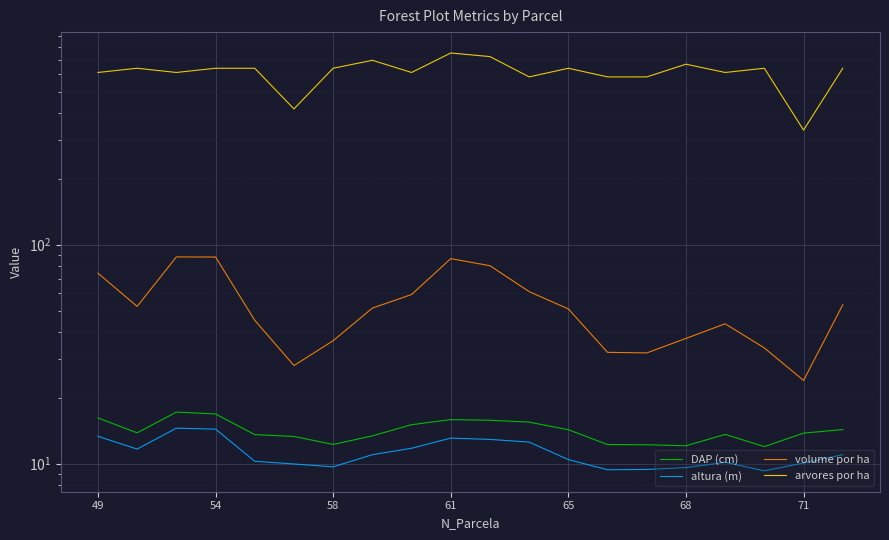

What is the value of the arvores por ha point at the 19th from the left?

333.6